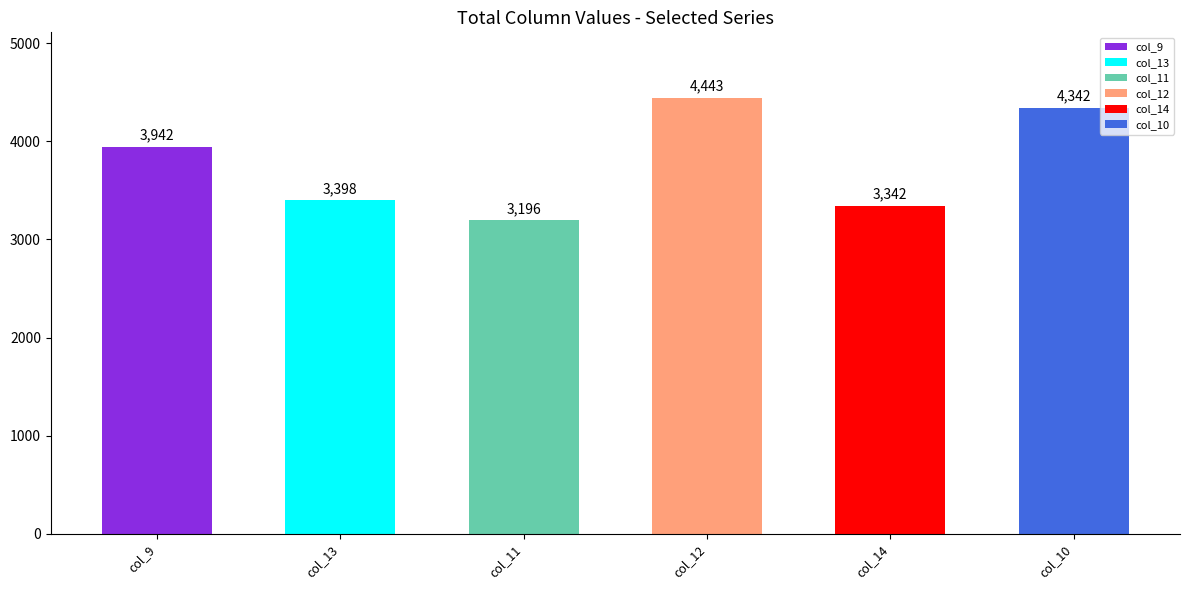

What is the value of the 6th bar from the left?

4341.9